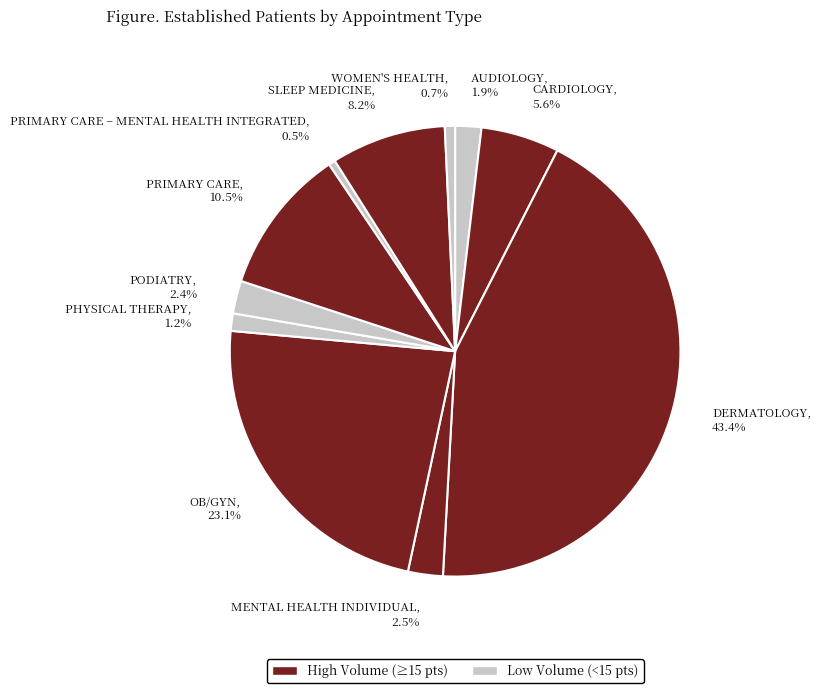

Do CARDIOLOGY, 5.6% and DERMATOLOGY, 43.4% together represent more than half of the pie?

No